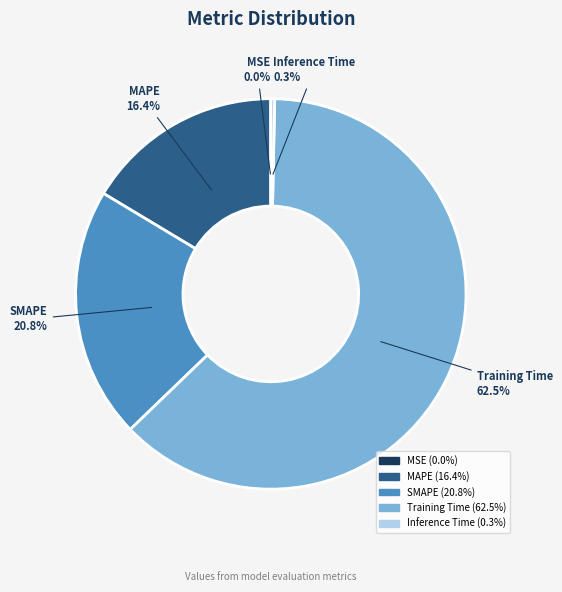

Is the sum of Training Time and Inference Time greater than half?

Yes